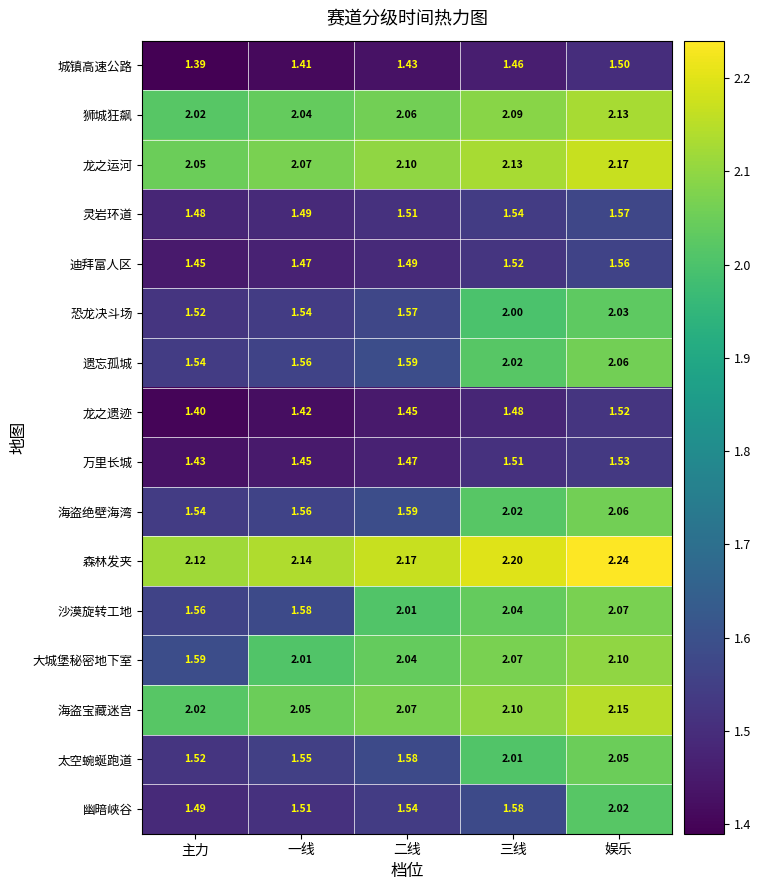

At how many categories does at least one series exceed 1?

5